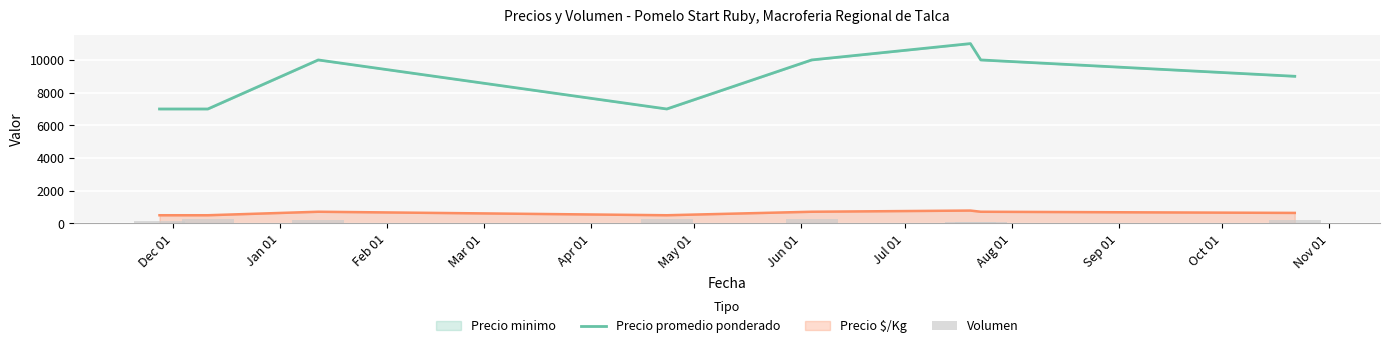

What is the sum of all Precio promedio ponderado values?

71000